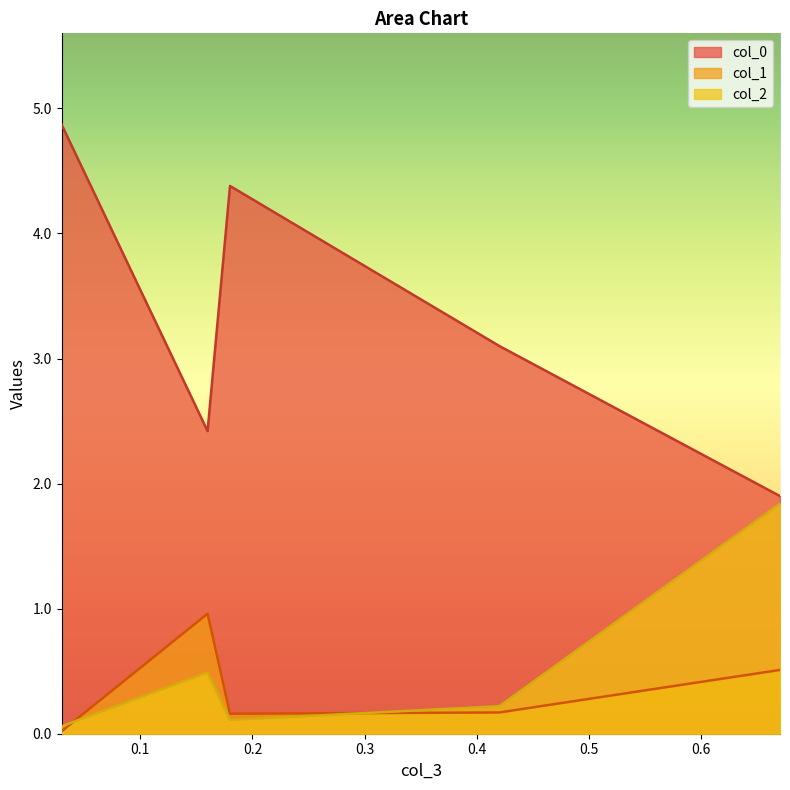

Reading right to left, transcribe all the data shown in this chart.

col_0: 0.03=4.9	0.16=2.4	0.18=4.4	0.42=3.1	0.67=1.9
col_1: 0.03=0.0	0.16=1.0	0.18=0.2	0.42=0.2	0.67=0.5
col_2: 0.03=0.1	0.16=0.5	0.18=0.1	0.42=0.2	0.67=1.8